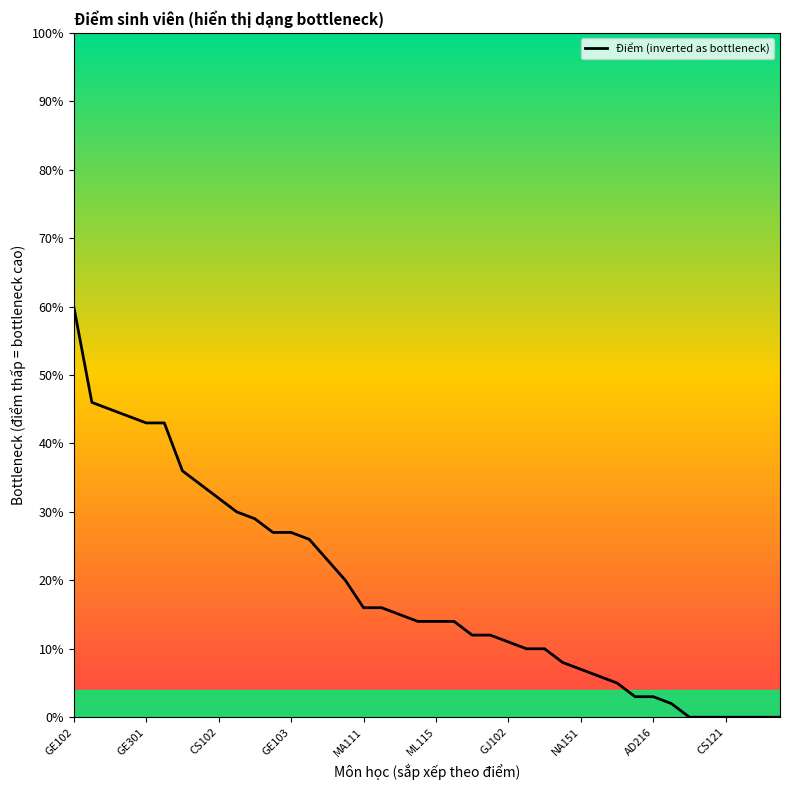

What is the maximum value shown in the chart?

60.0